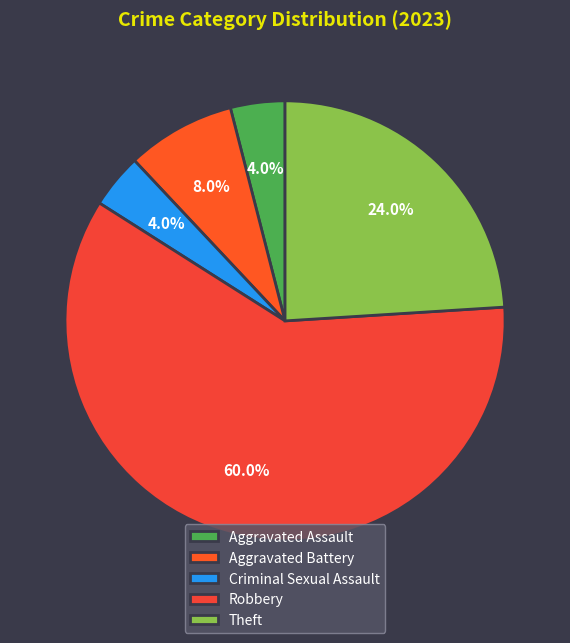

Which slice is the smallest?

Aggravated Assault